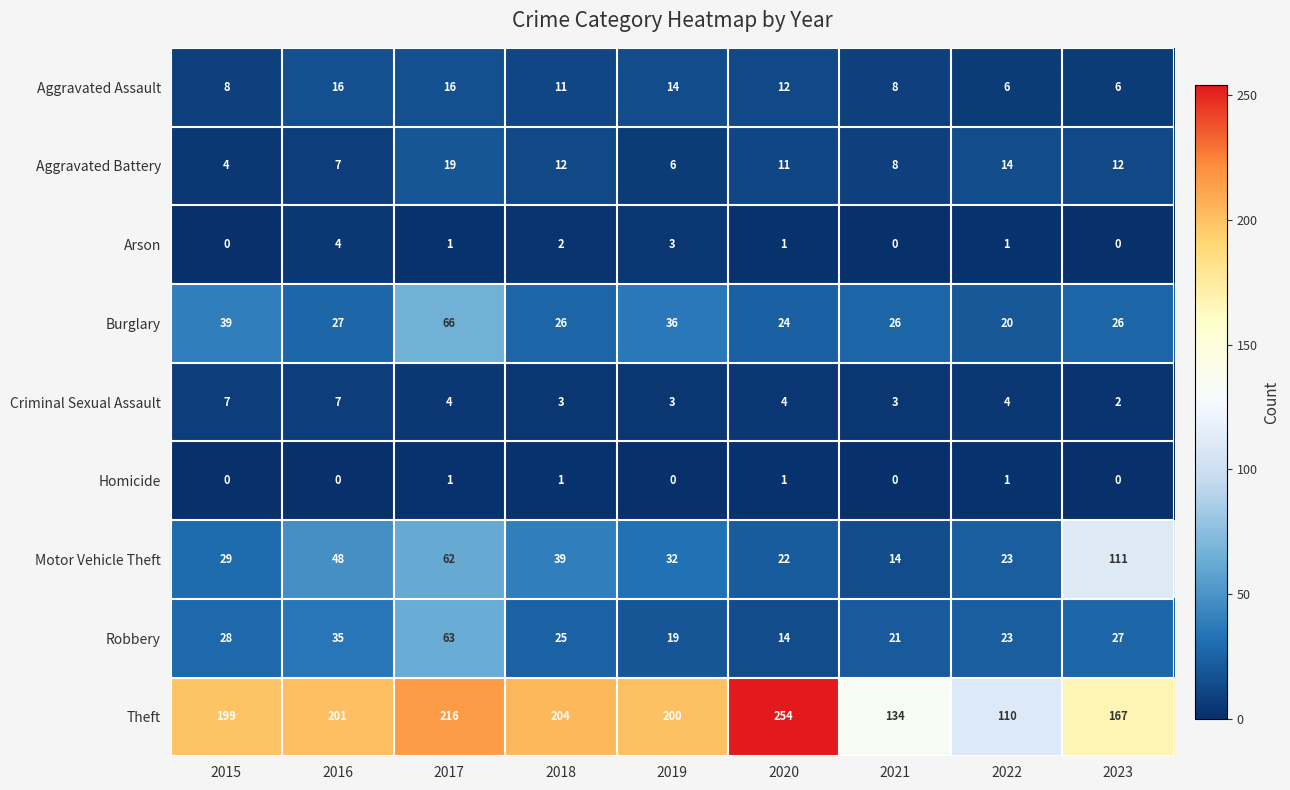

Which category has the highest value across all series?

2020